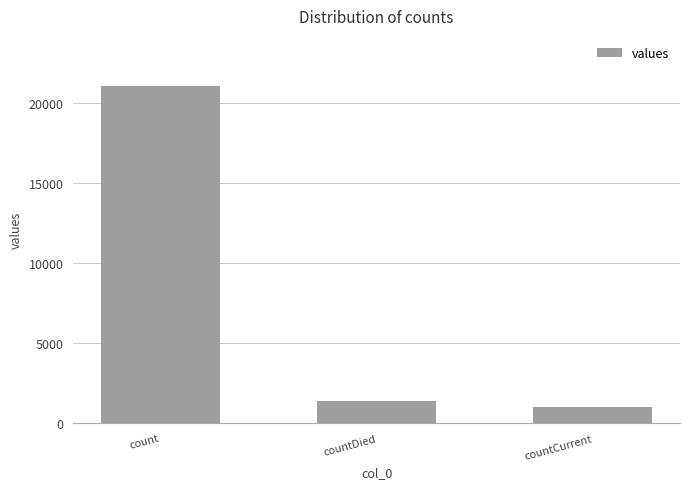

How many bars are there in total?

3